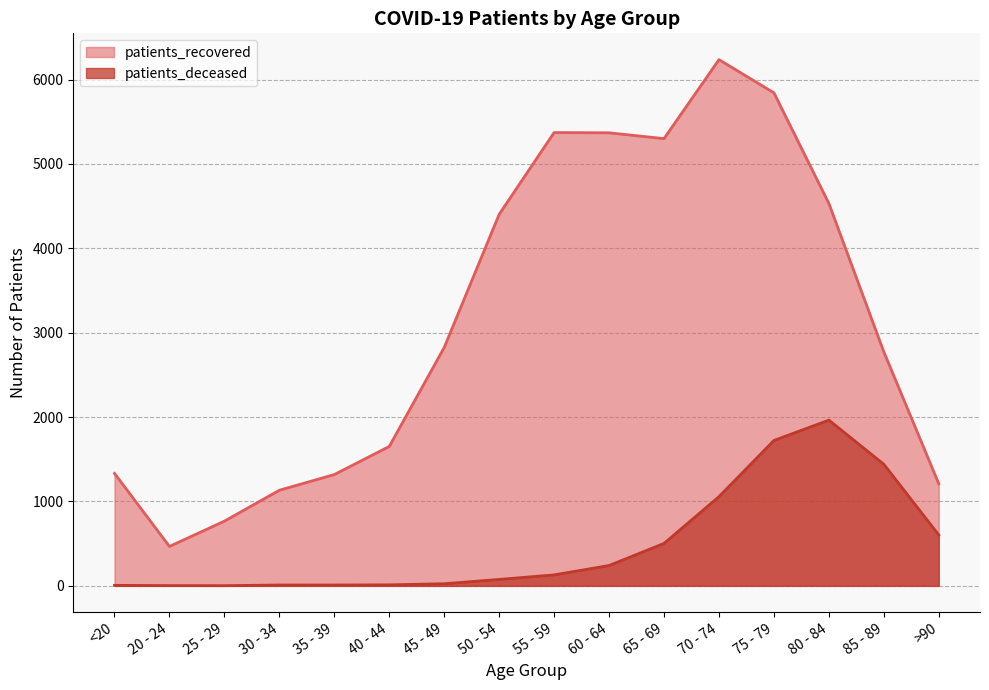

At which label does patients_recovered first exceed 2825?

50 - 54